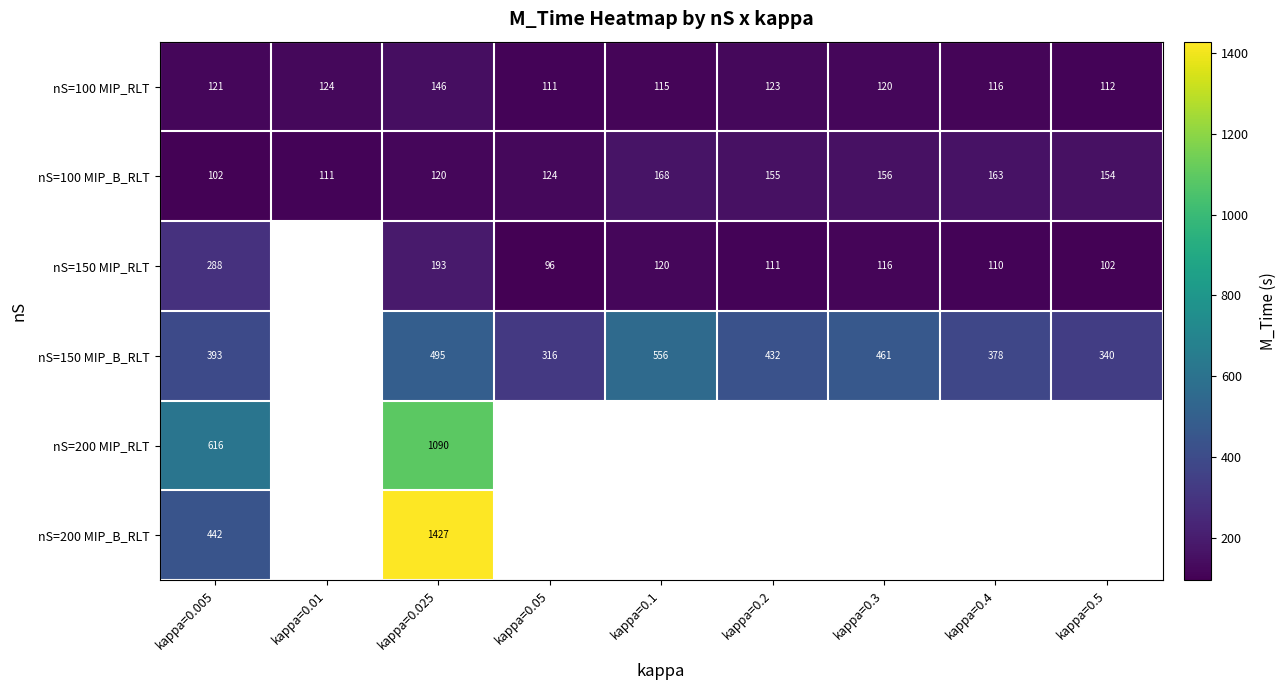

True or false: nS=100 MIP_B_RLT has a value of 200.3 at kappa=0.025.

False